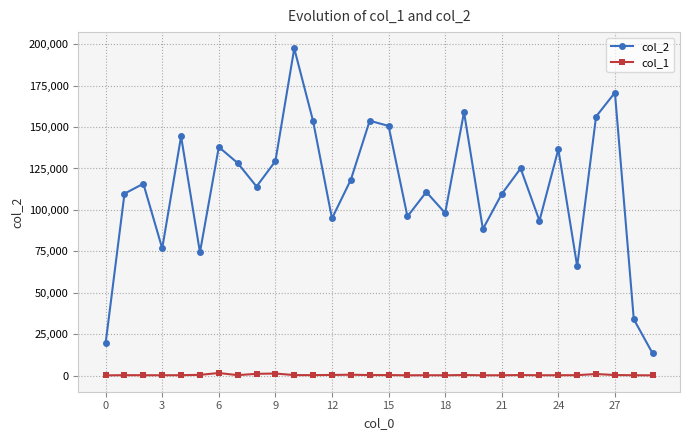

Which series has the largest total across all categories?

col_2